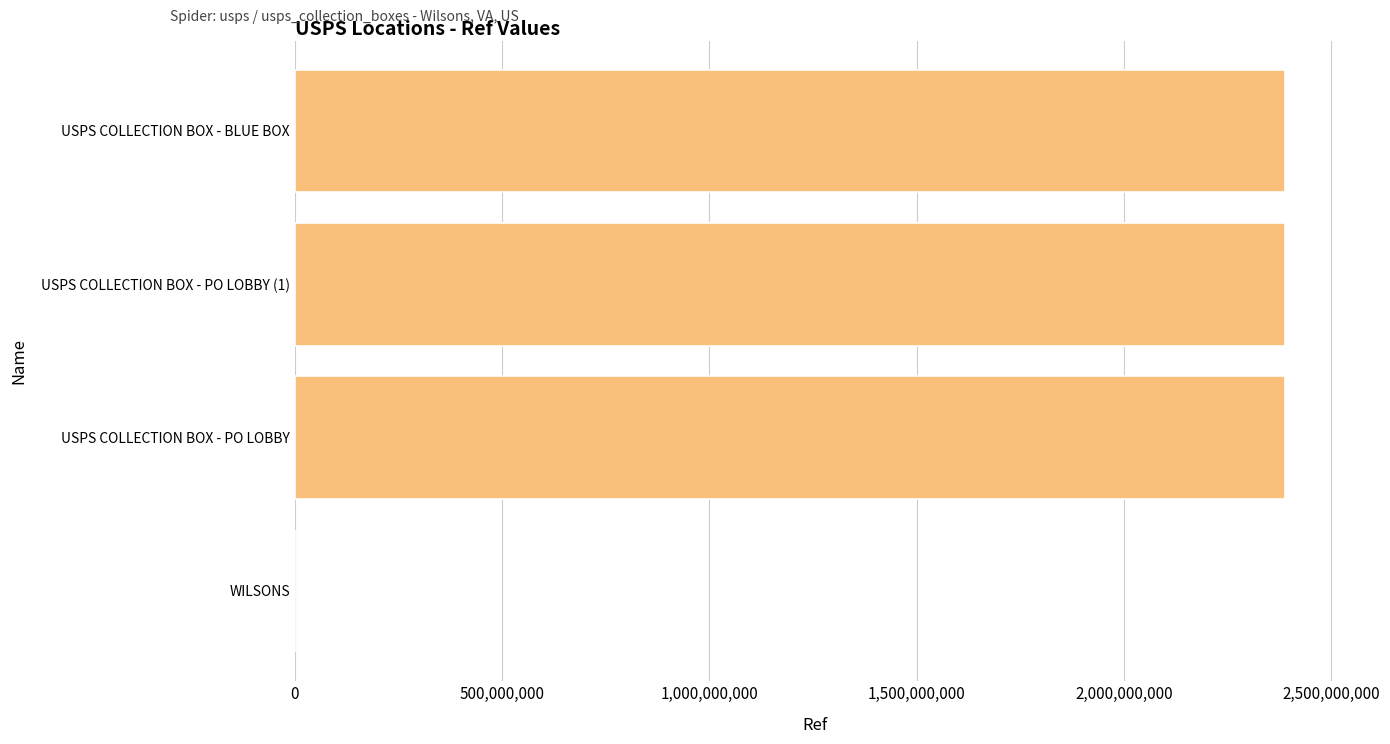

Is it true that the value at USPS COLLECTION BOX - PO LOBBY (1) is 3202064522?

False